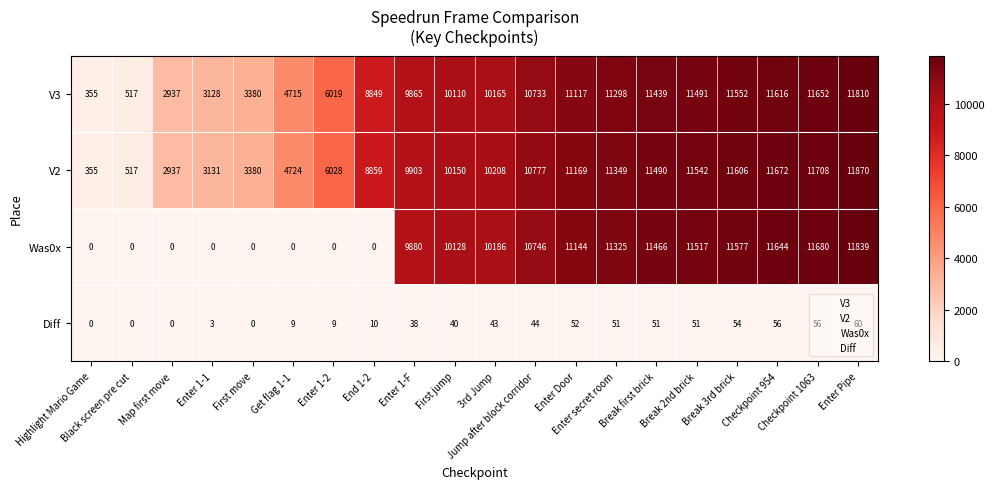

At how many categories does at least one series exceed 6489?

13